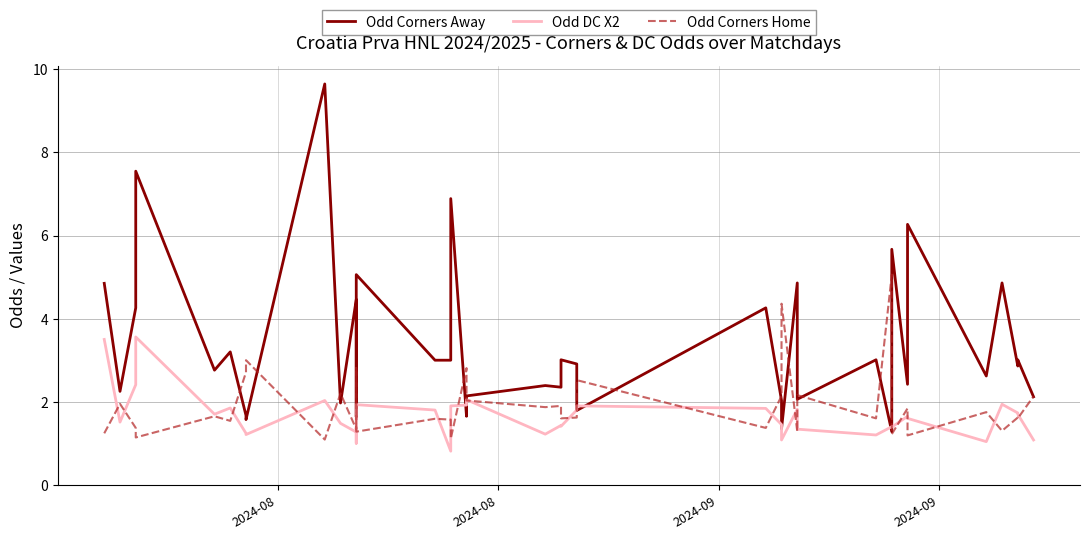

Read the Odd Corners Home value at 22.

1.6